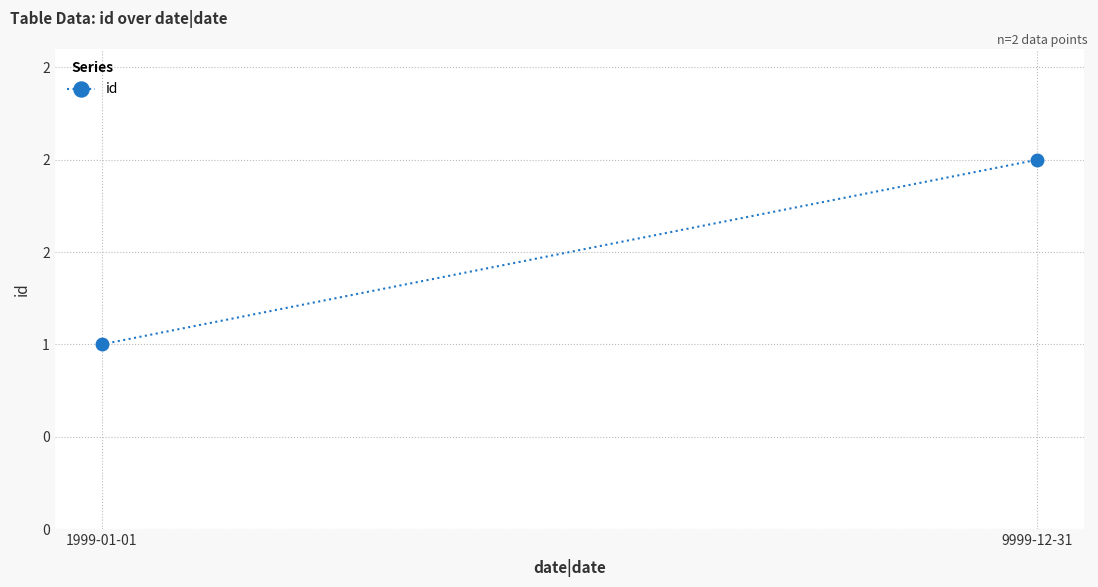

Rank the categories by value from lowest to highest.

1999-01-01, 9999-12-31